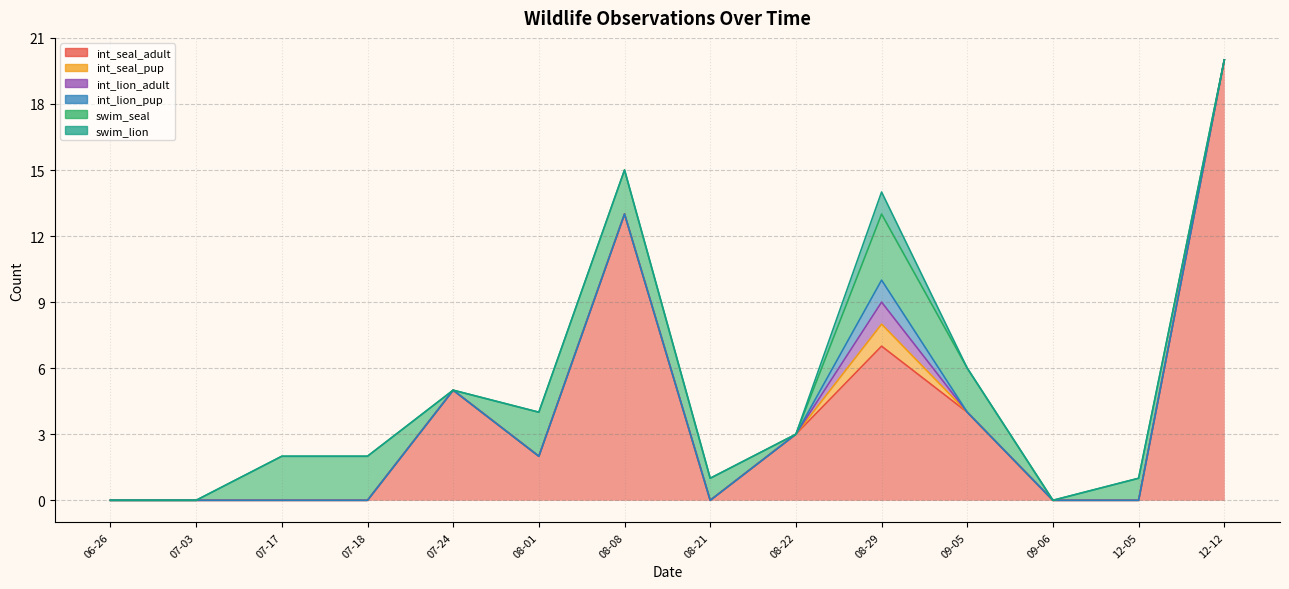

Which category has the highest value in the int_seal_pup series?

2021-08-29